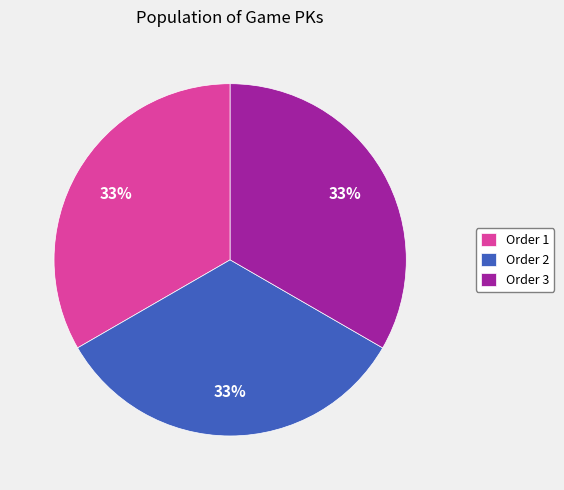

Do Order 2 and Order 1 together represent more than half of the pie?

Yes